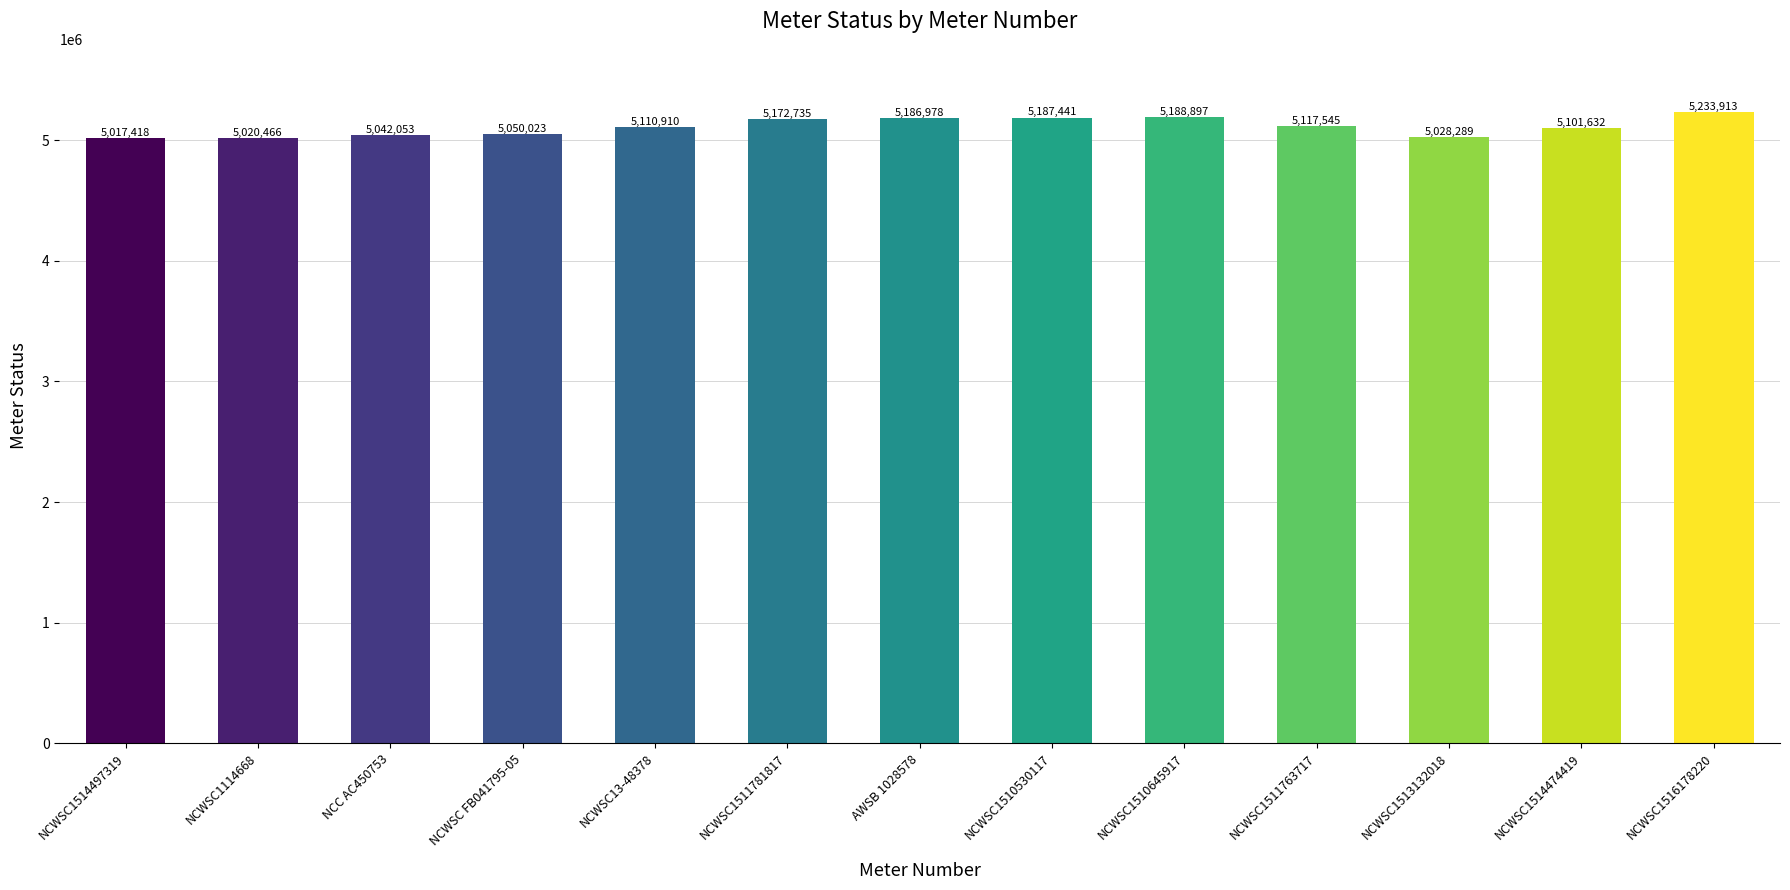

Is it true that the value at NCWSC1510530117 is 5187441?

True